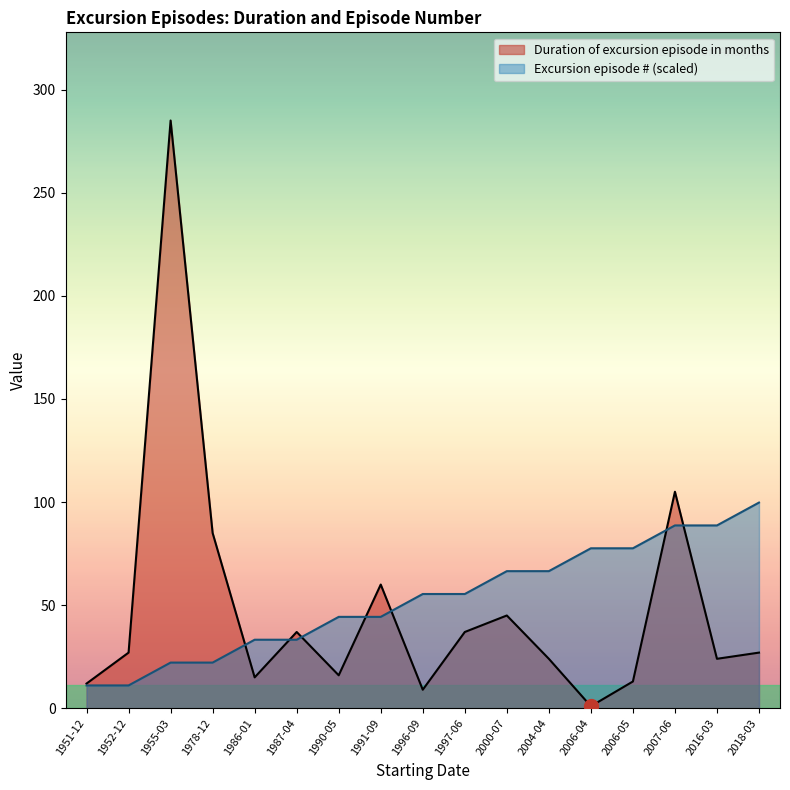

Rank the series by their average value, from highest to lowest.

Excursion episode # (scaled), Duration of excursion episode in months